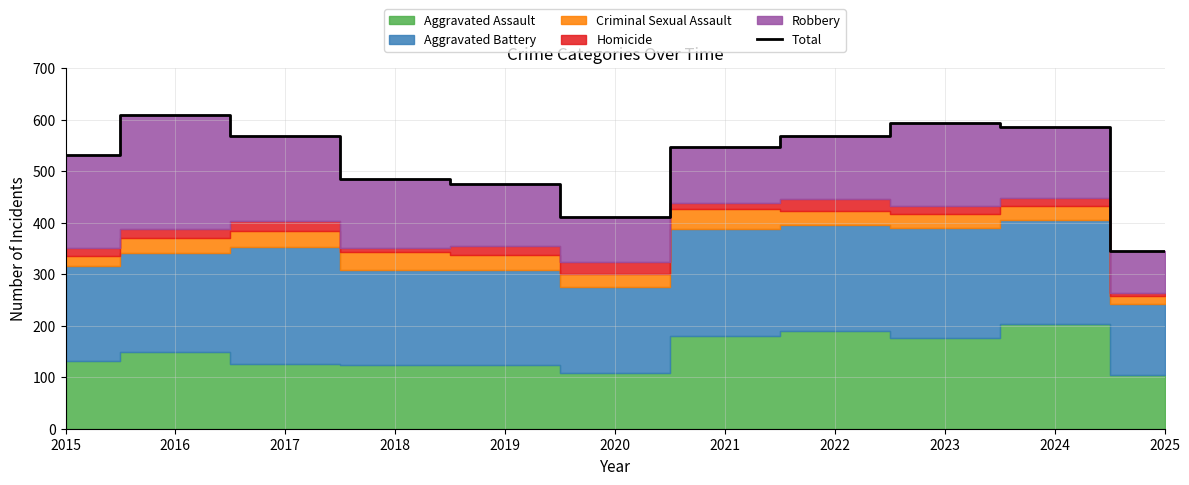

Approximately how many times larger is the value at 2015 compared to 2025?

1.5